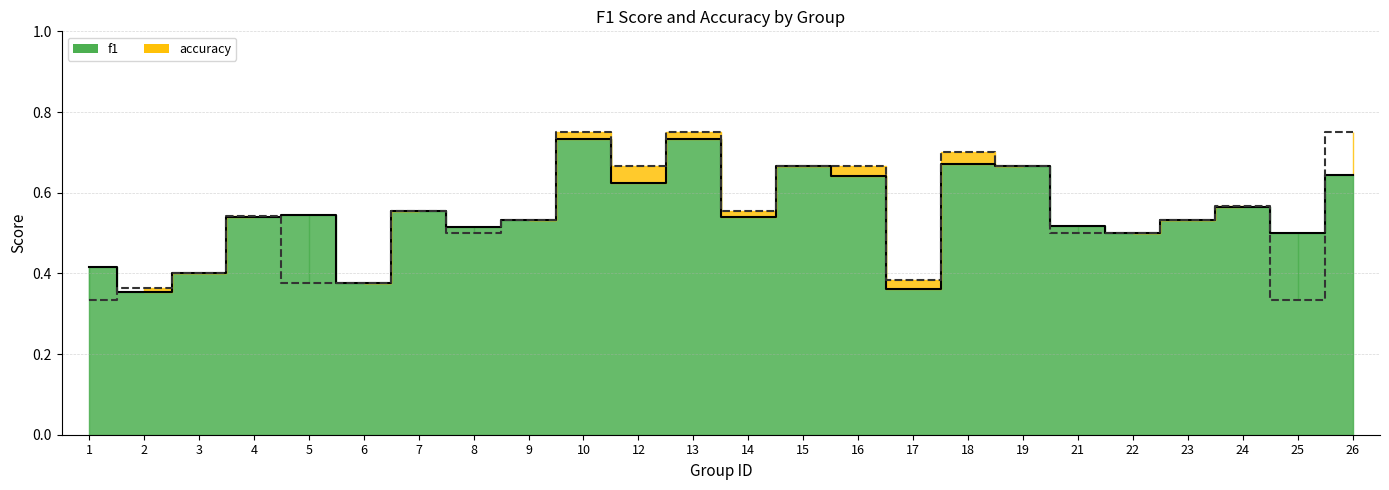

How many interior local valleys does the accuracy series have?

5